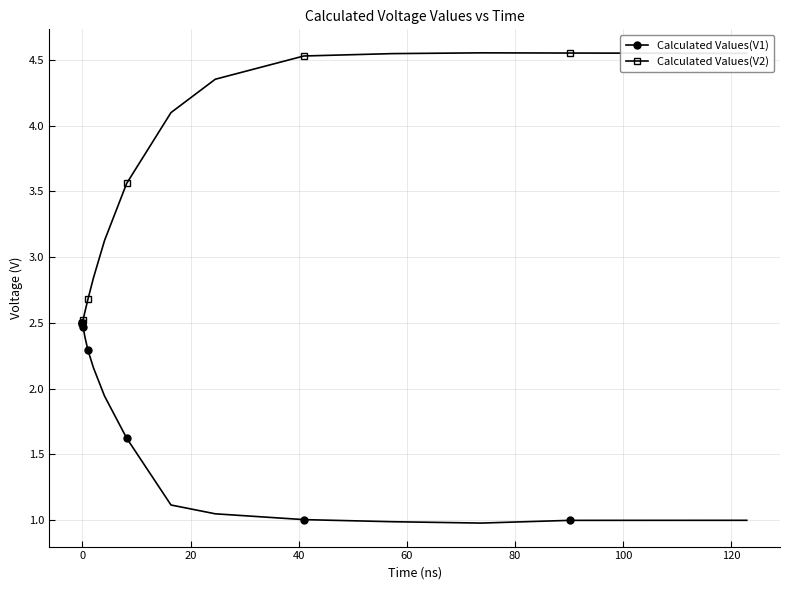

Which series has the largest range (max minus min)?

Calculated Values(V2)